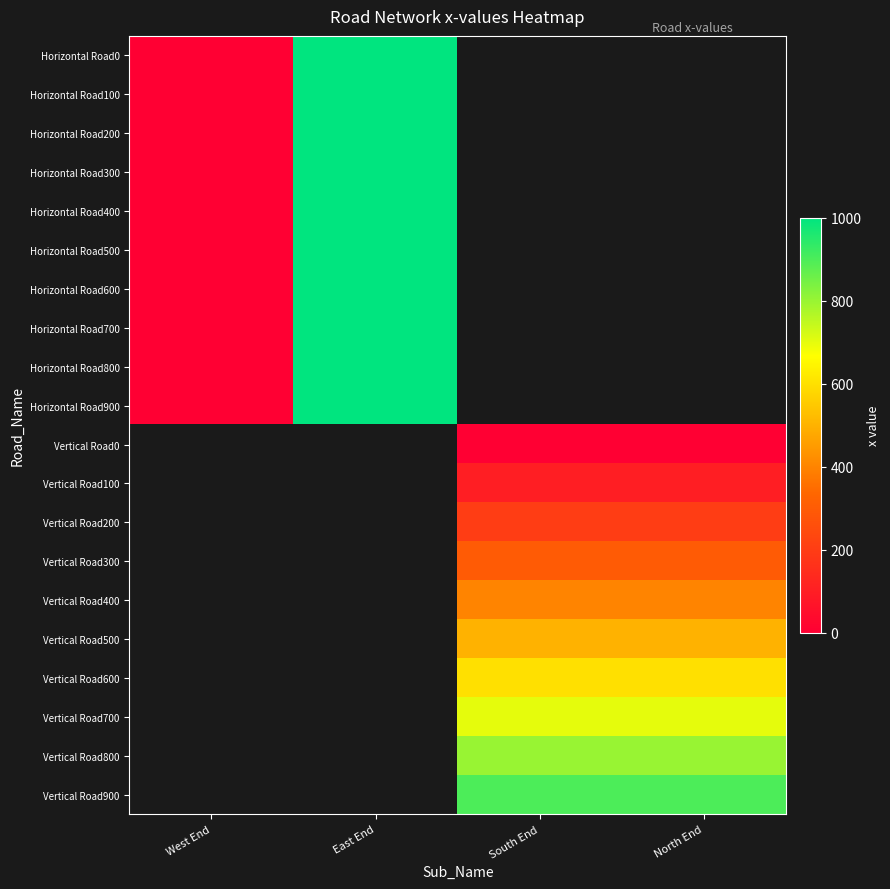

Which category has the highest value in the Horizontal Road600 series?

East End